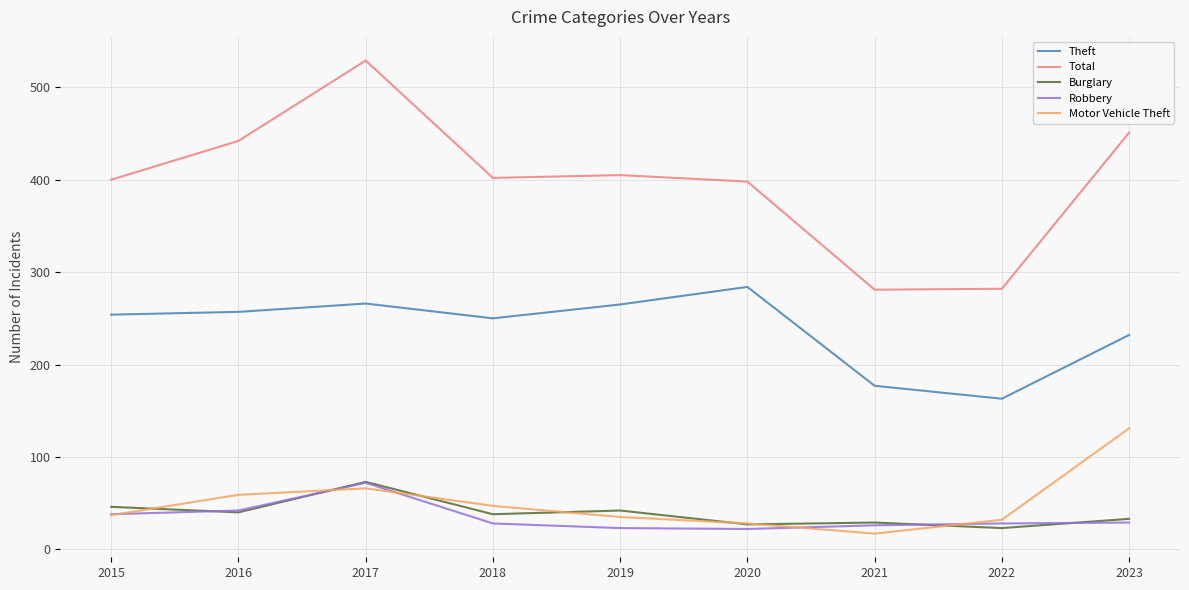

Is this an area chart (filled region under the line)?

No